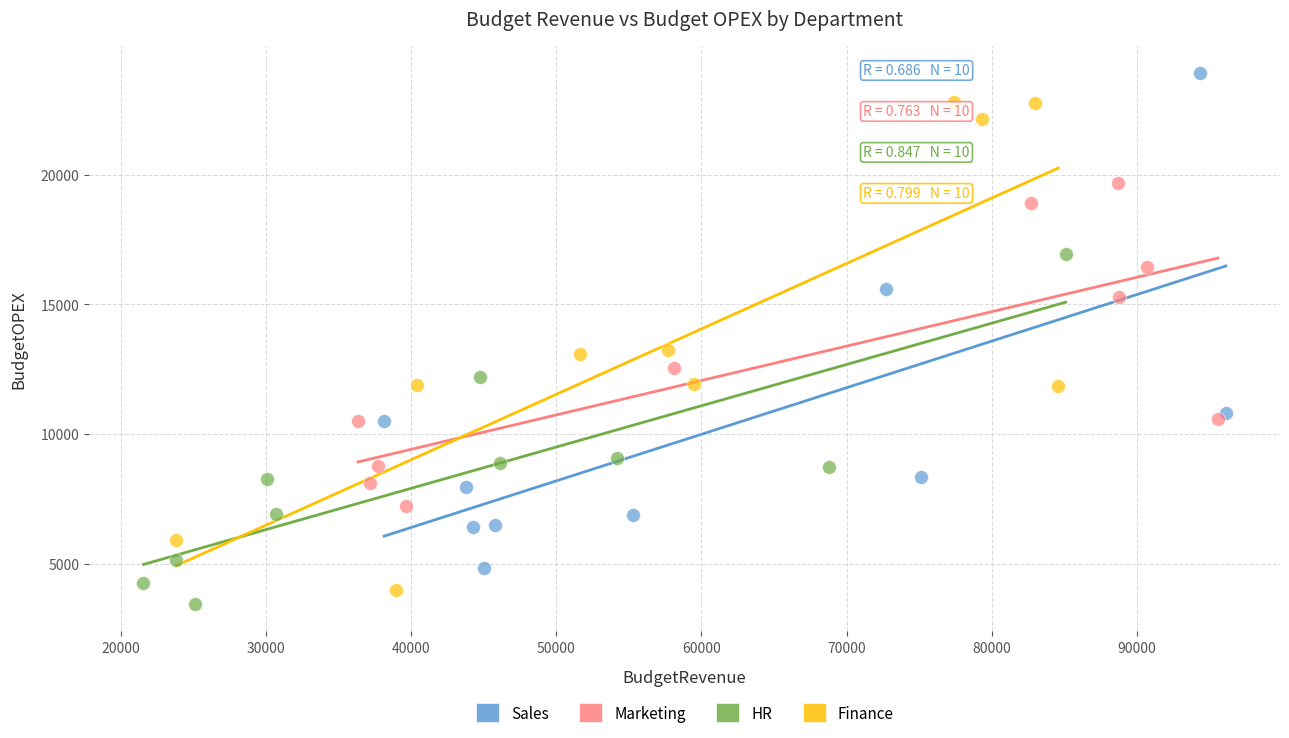

What are all the series names shown in the legend?

Sales, Marketing, HR, Finance